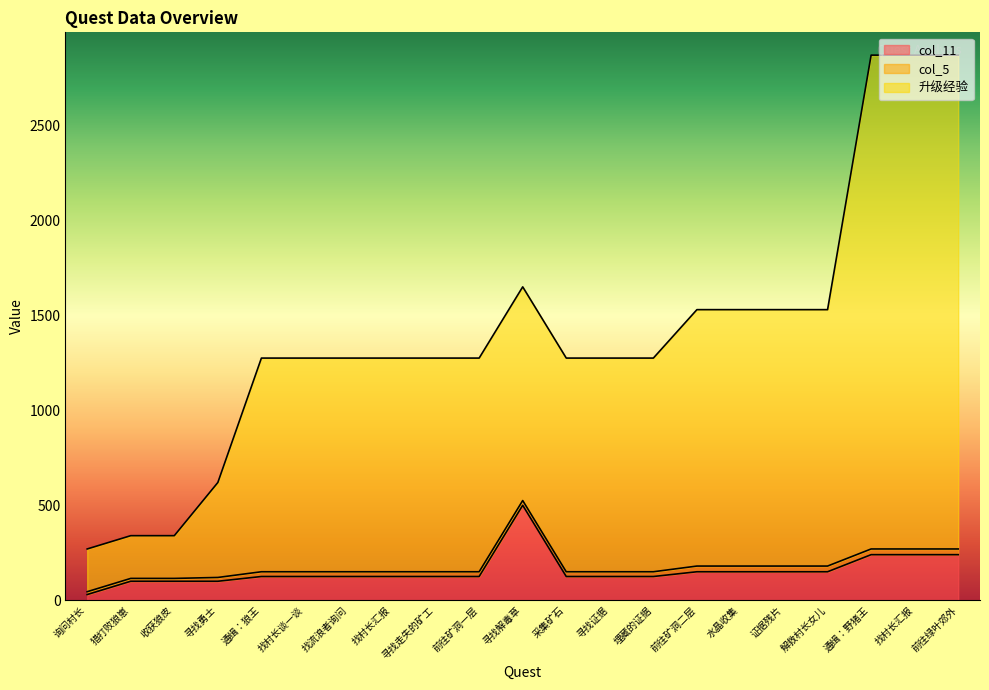

What are all the series names shown in the legend?

col_11, col_5, 升级经验